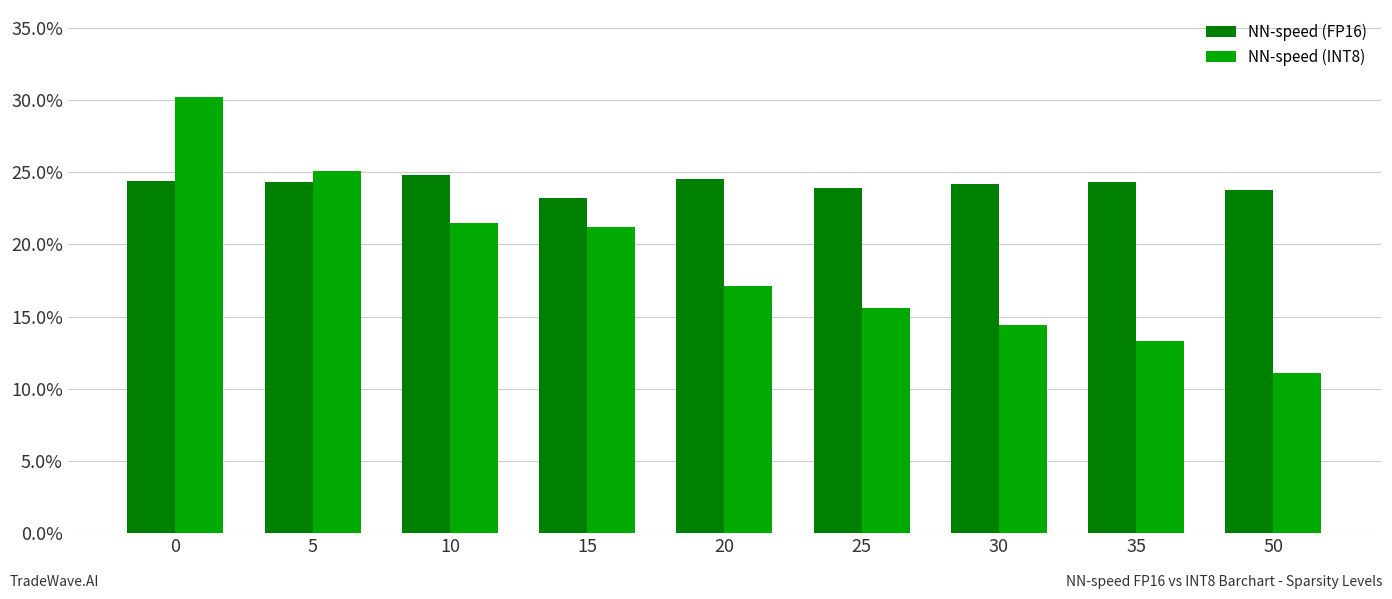

What are all the series names shown in the legend?

NN-speed (FP16), NN-speed (INT8)